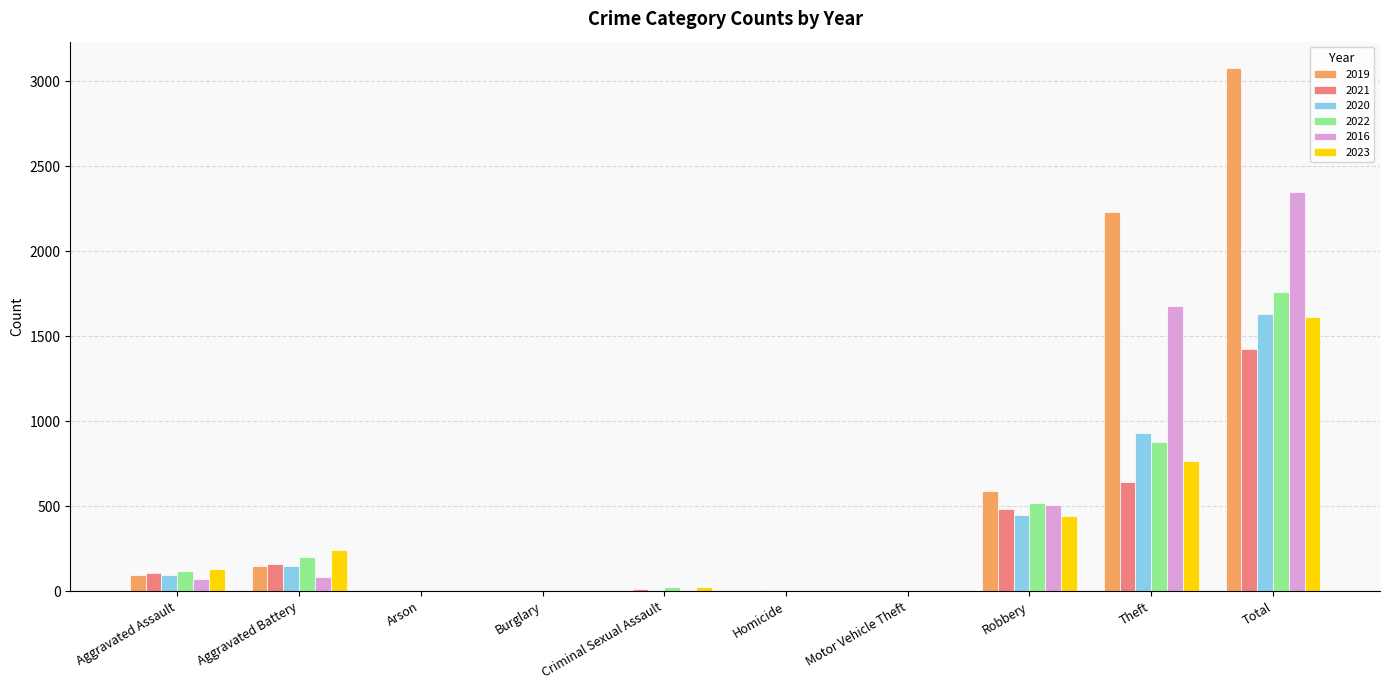

What is the sum of all 2021 values?

2846